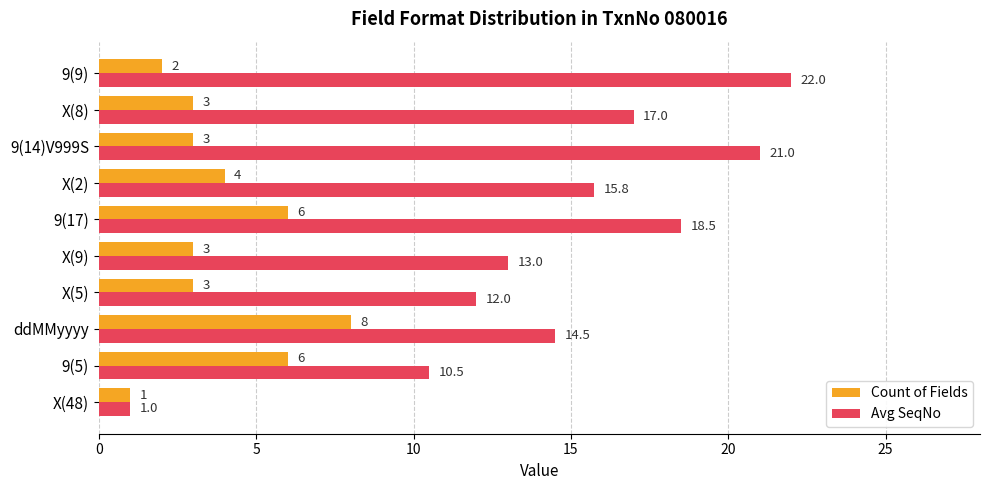

Which label corresponds to the largest value in the chart?

9(9)